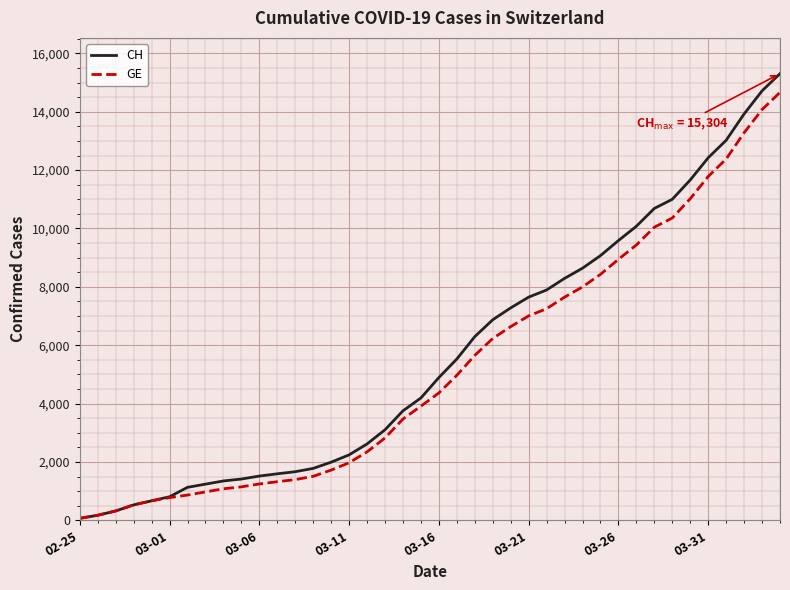

How many lines are shown in the chart?

2